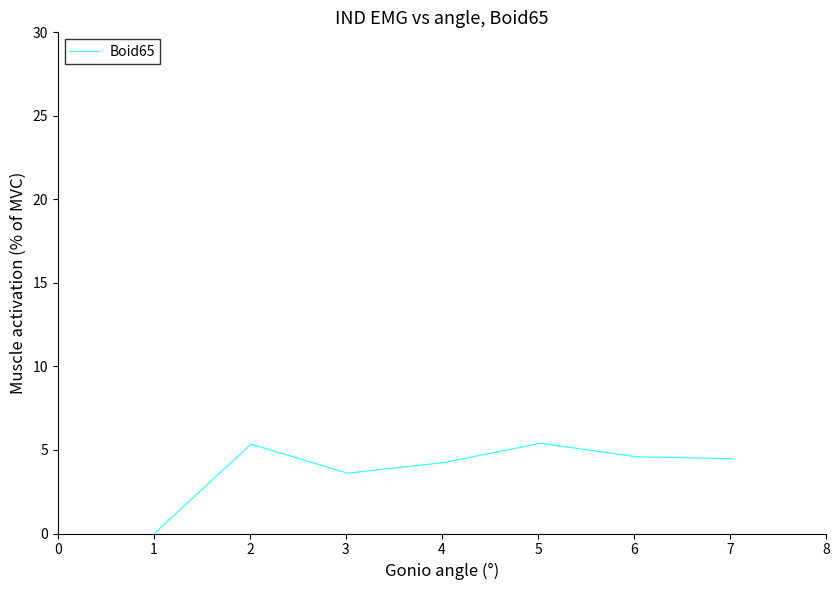

What is the difference between the maximum and minimum values?

5.4